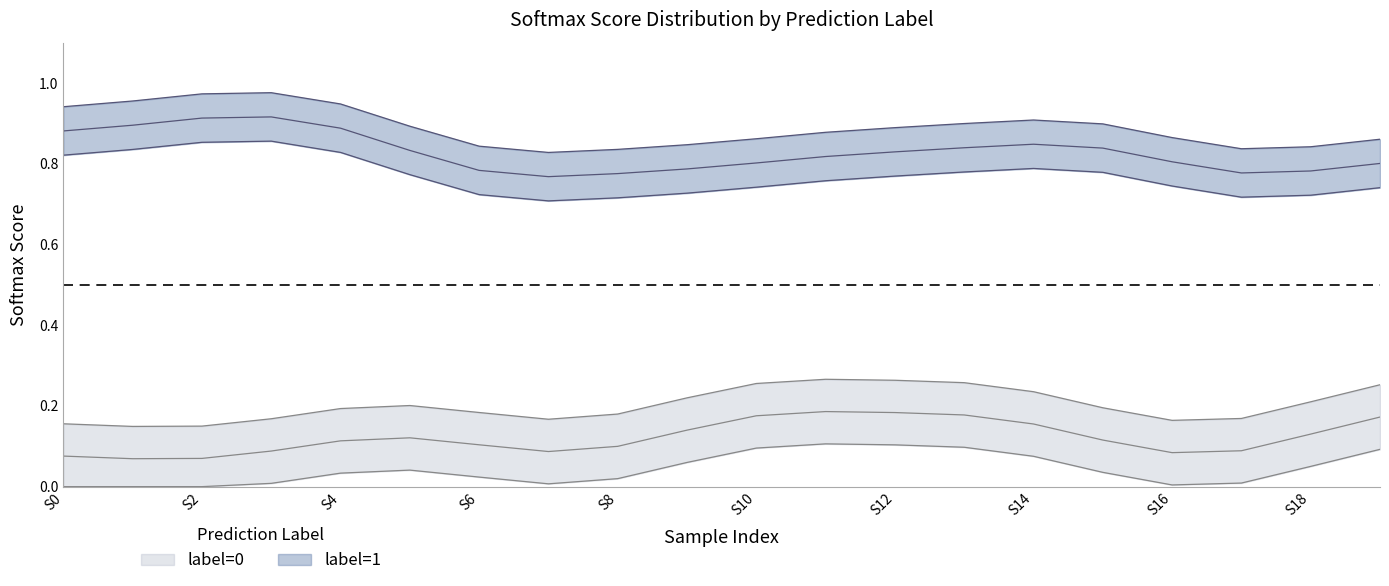

Which has a higher value, 10 or 6?

10